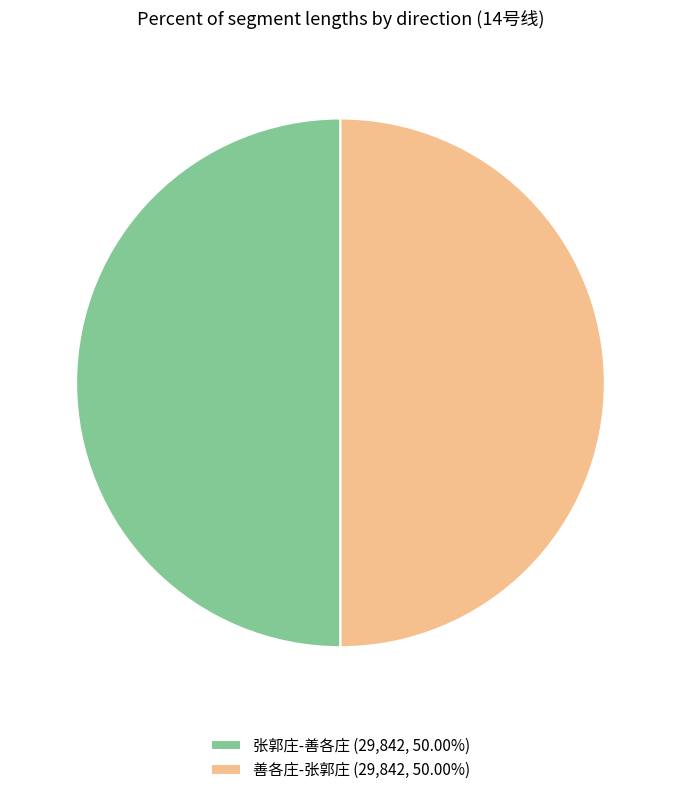

Combined, do 张郭庄-善各庄 (29,842, 50.00%) and 善各庄-张郭庄 (29,842, 50.00%) account for over 50%?

Yes